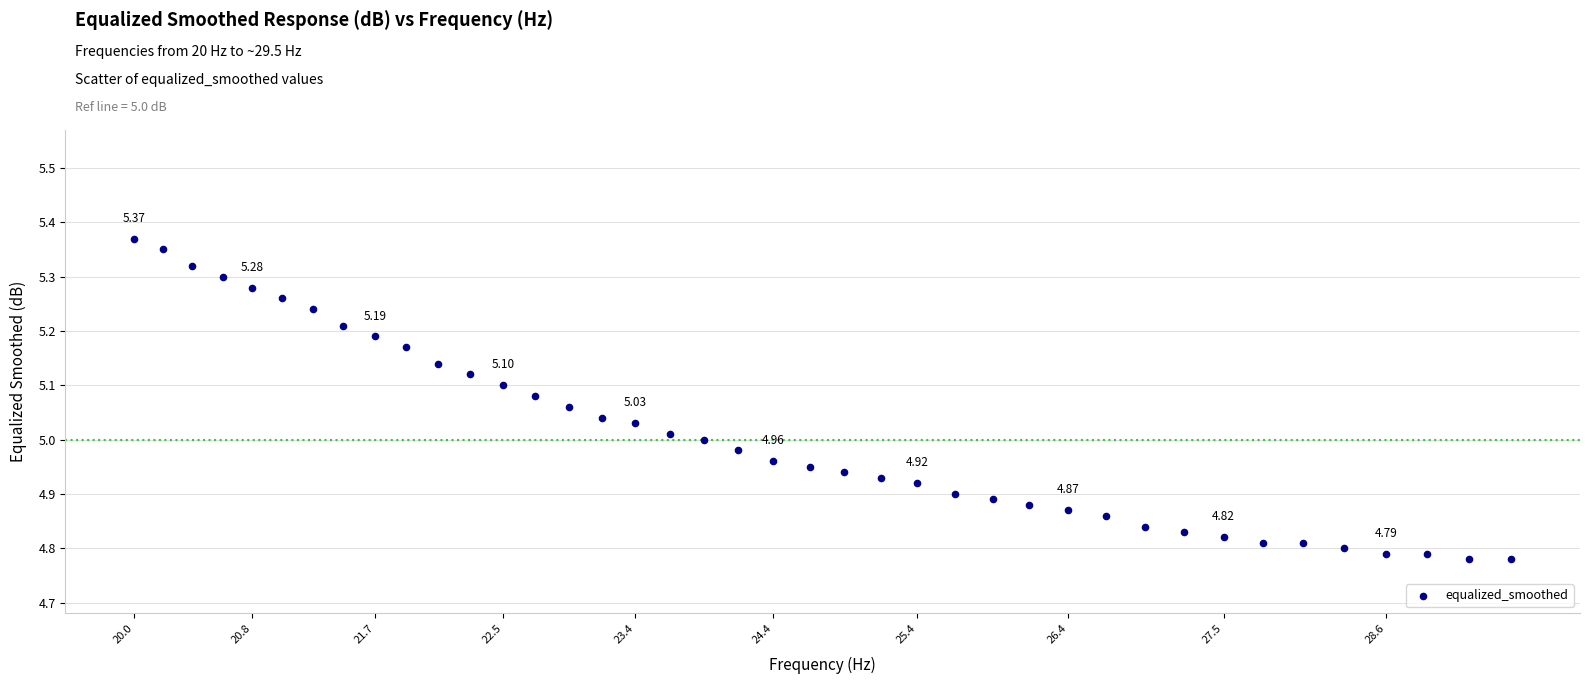

What is the range of Y values (max minus min)?

0.6